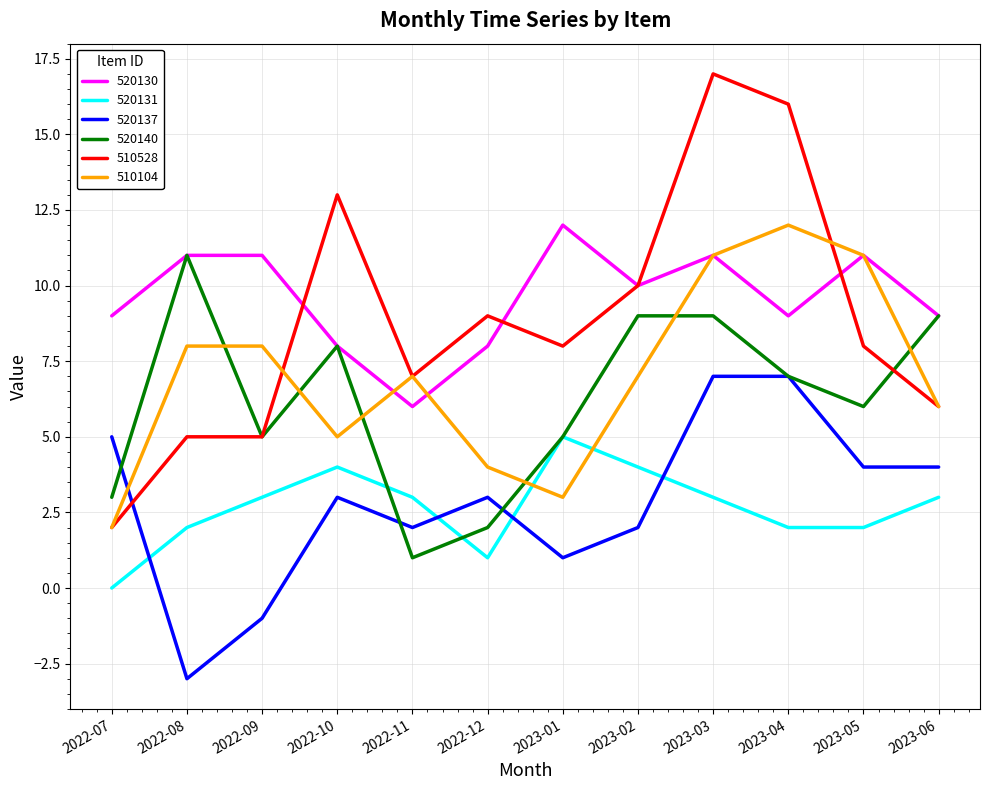

Does the chart display data point markers on the line(s)?

No